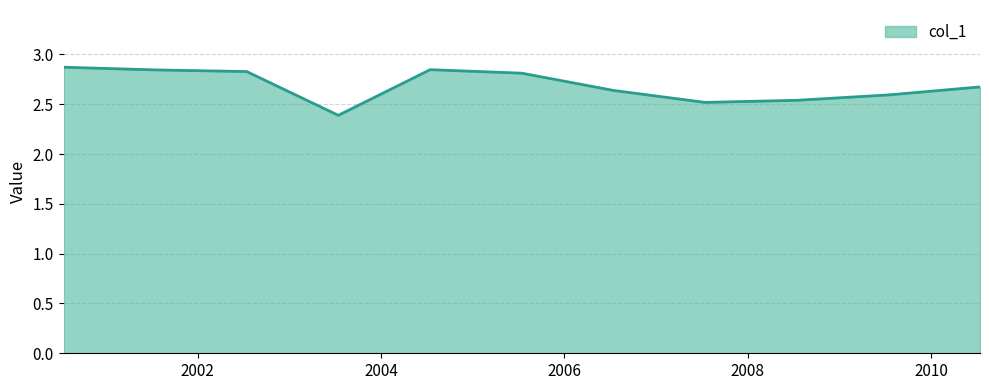

What is the average value?

2.7